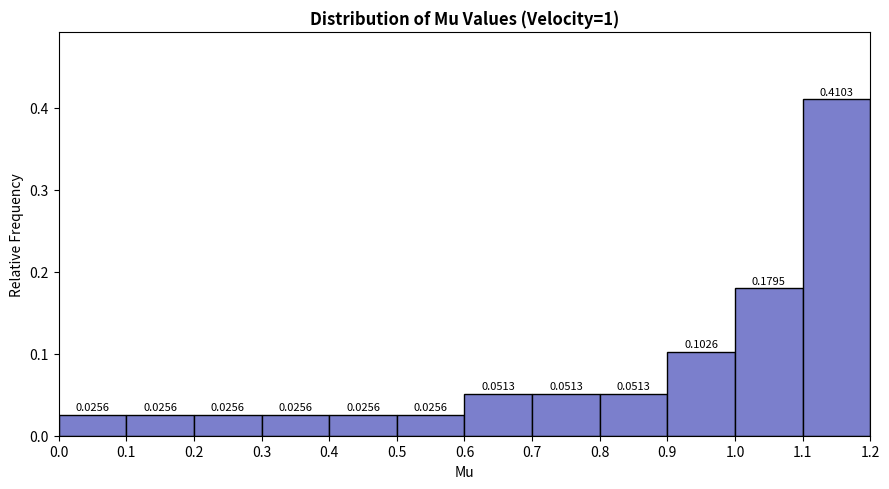

Reading left to right, list every bar in this chart as the range it spans on the x-axis followed by its height.

0.0 to 0.1: 0.0256
0.1 to 0.2: 0.0256
0.2 to 0.3: 0.0256
0.3 to 0.4: 0.0256
0.4 to 0.5: 0.0256
0.5 to 0.6: 0.0256
0.6 to 0.7: 0.0513
0.7 to 0.8: 0.0513
0.8 to 0.9: 0.0513
0.9 to 1.0: 0.1026
1.0 to 1.1: 0.1795
1.1 to 1.2: 0.4103